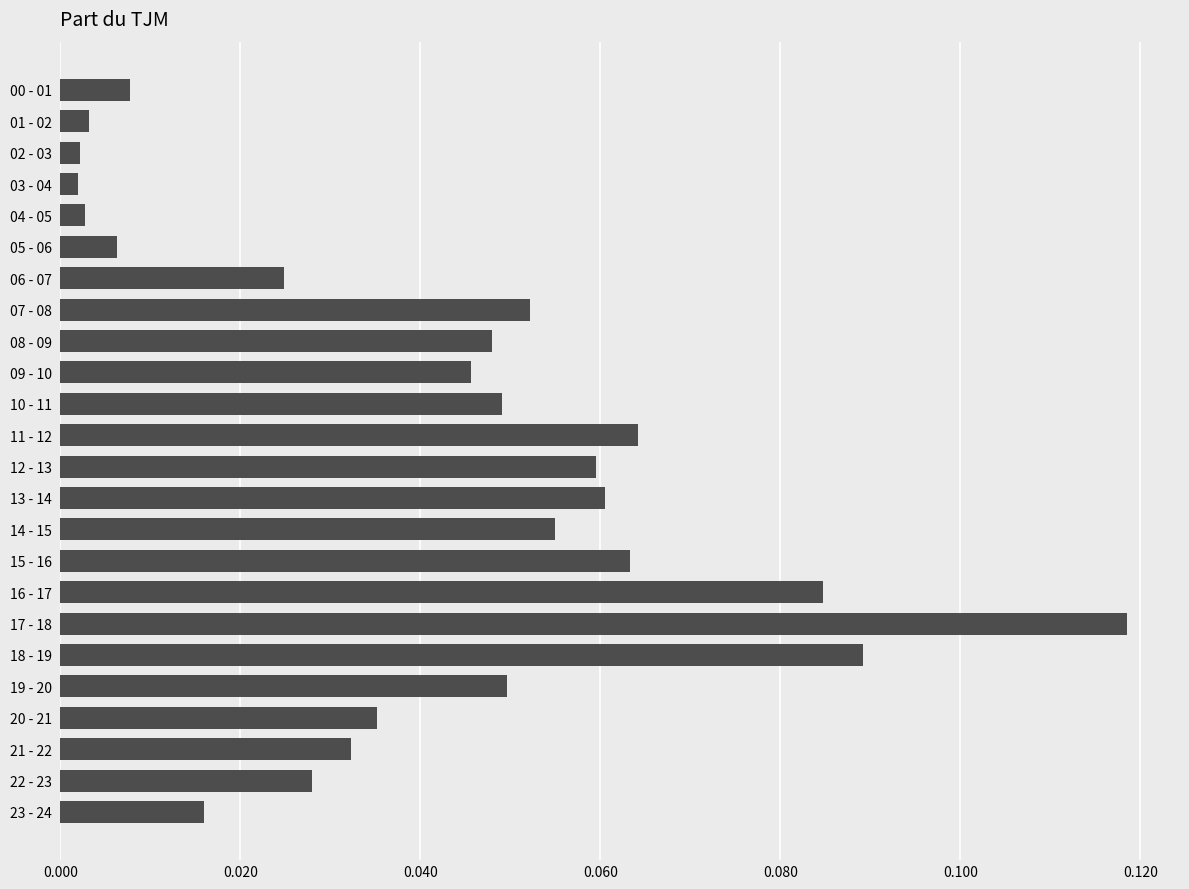

What is the sum of all values?

1.0